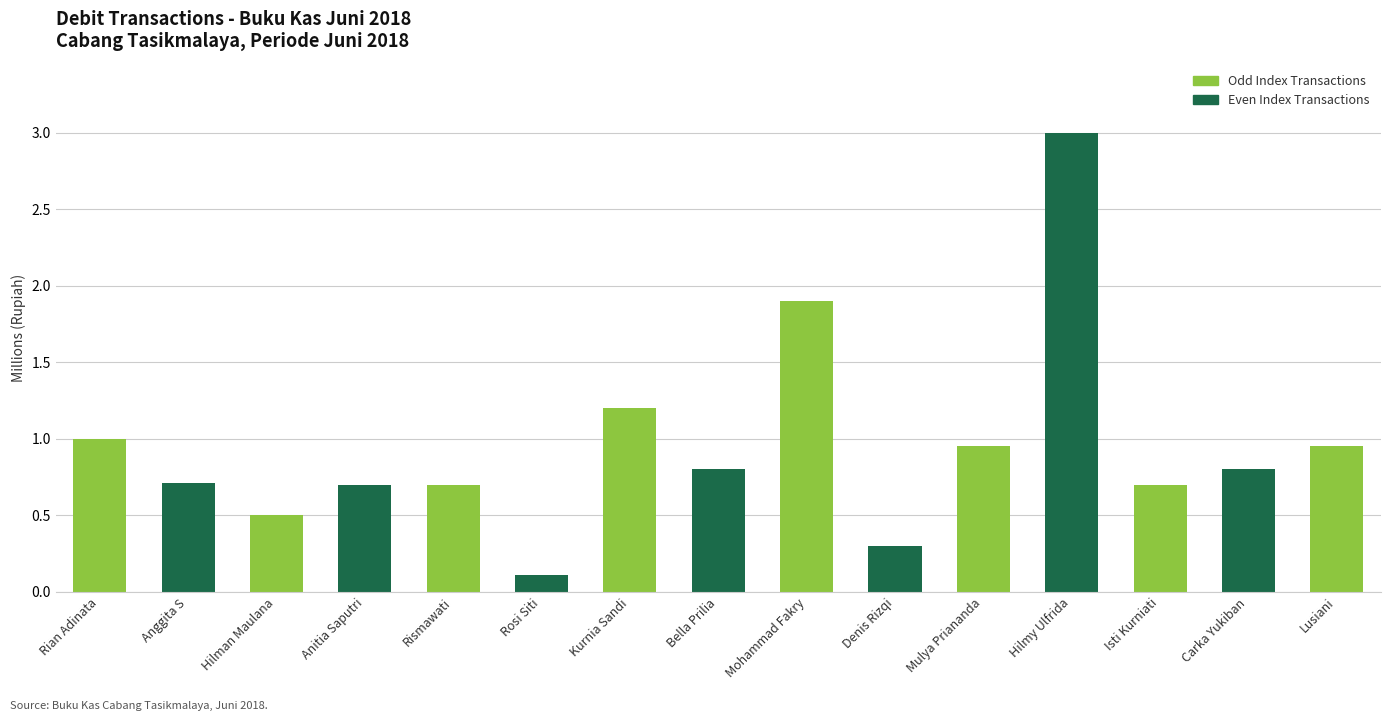

Does the chart contain any negative values?

No